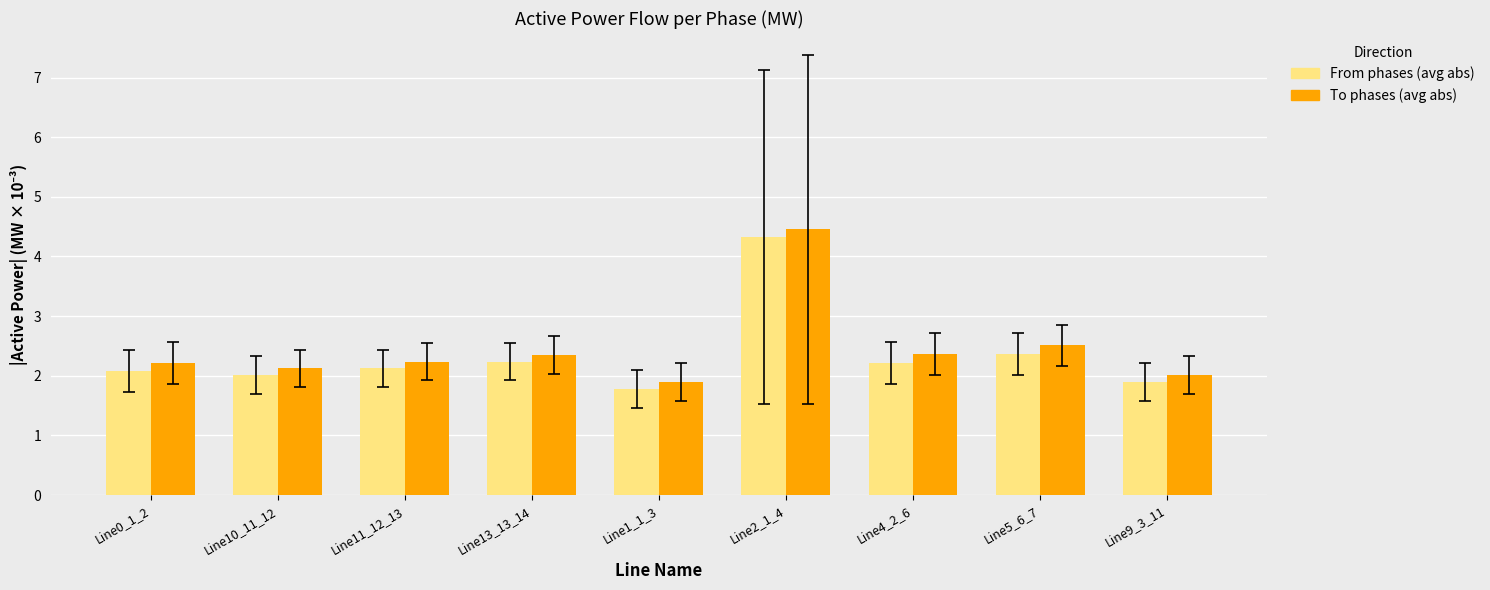

What is the maximum value shown in the chart?

4.5